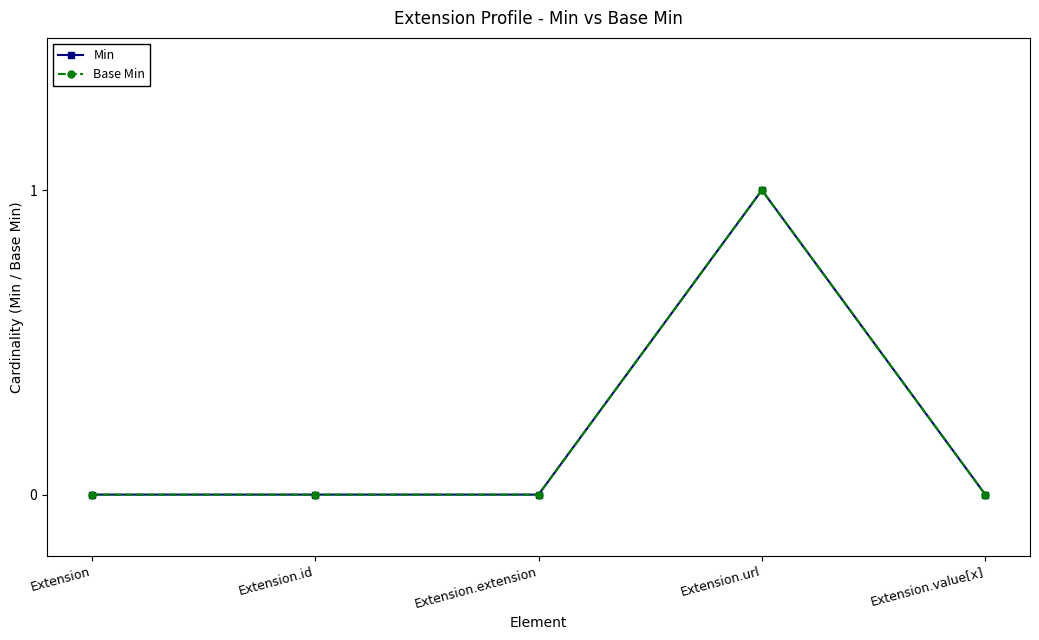

Which series has the largest total across all categories?

Min